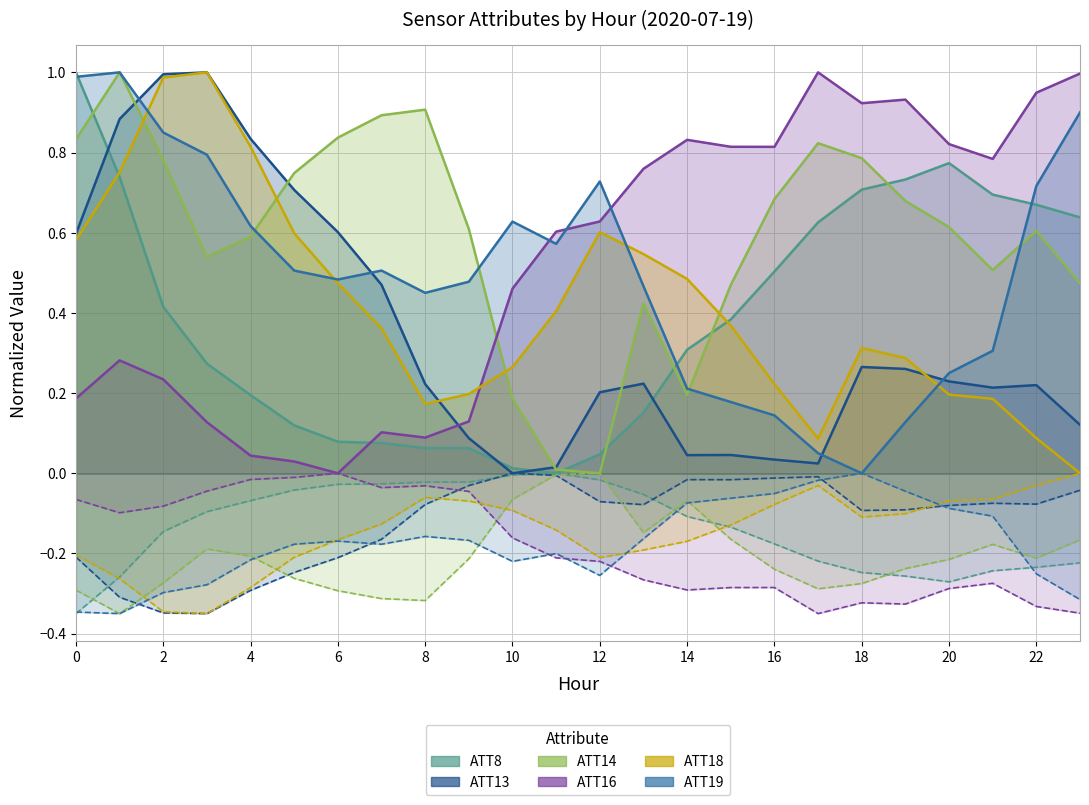

What is the value of the ATT16 point at the 10th from the left?

0.1